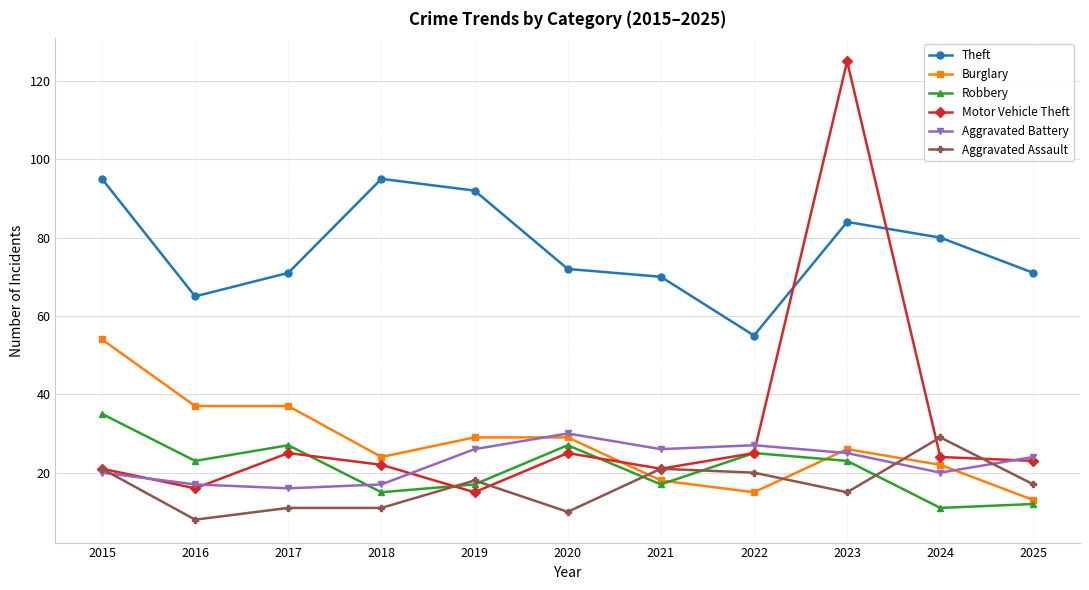

Reading right to left, list all the values displayed in this chart.

Theft: 71	80	84	55	70	72	92	95	71	65	95
Burglary: 13	22	26	15	18	29	29	24	37	37	54
Robbery: 12	11	23	25	17	27	17	15	27	23	35
Motor Vehicle Theft: 23	24	125	25	21	25	15	22	25	16	21
Aggravated Battery: 24	20	25	27	26	30	26	17	16	17	20
Aggravated Assault: 17	29	15	20	21	10	18	11	11	8	21